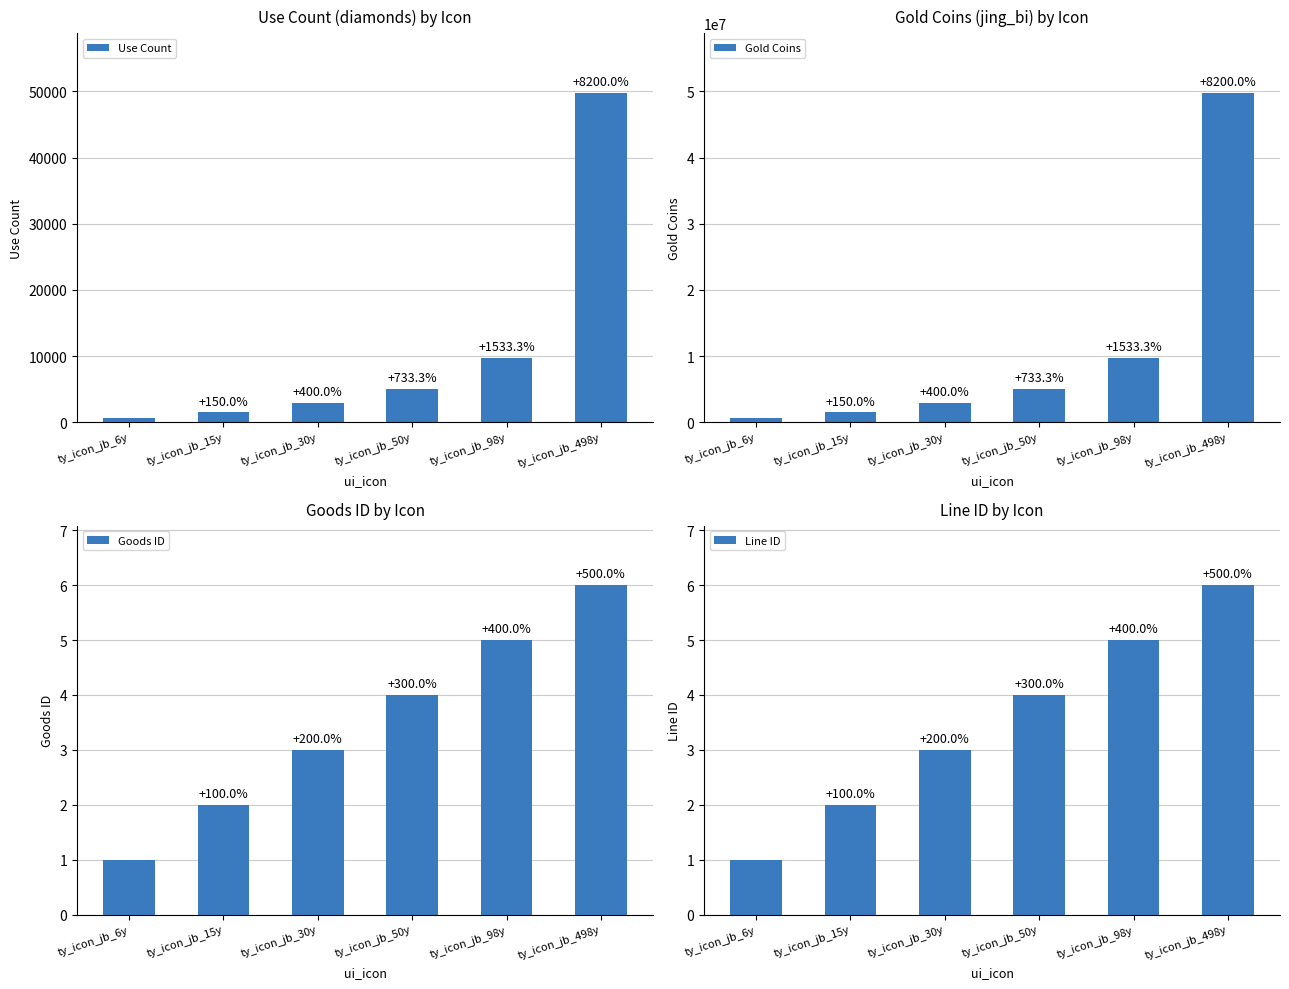

True or false: Line ID has a value of 6 at ty_icon_jb_498y.

True